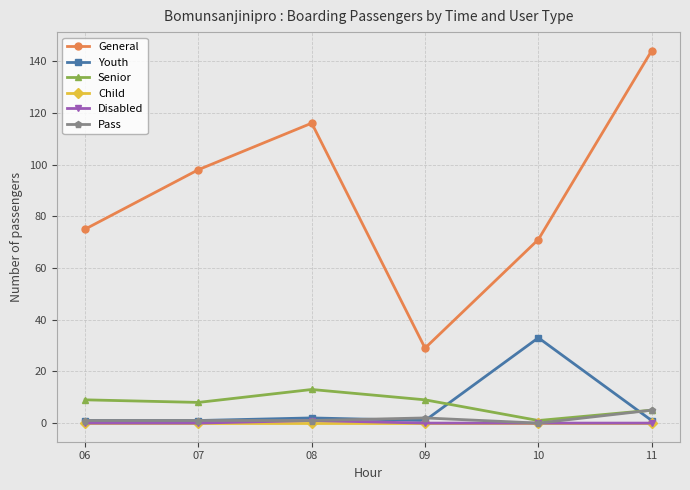

How many data points does each series have?

6